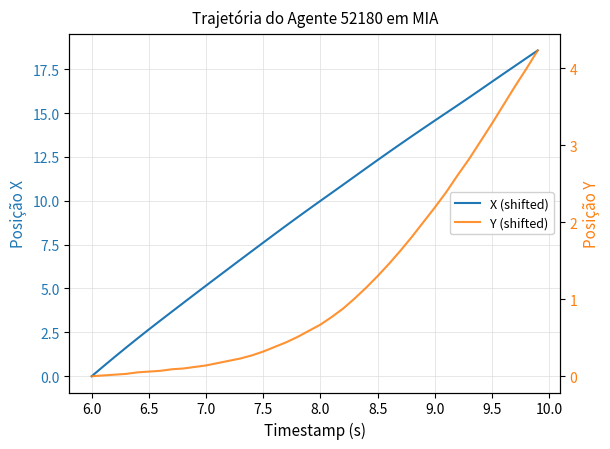

How many lines are shown in the chart?

2